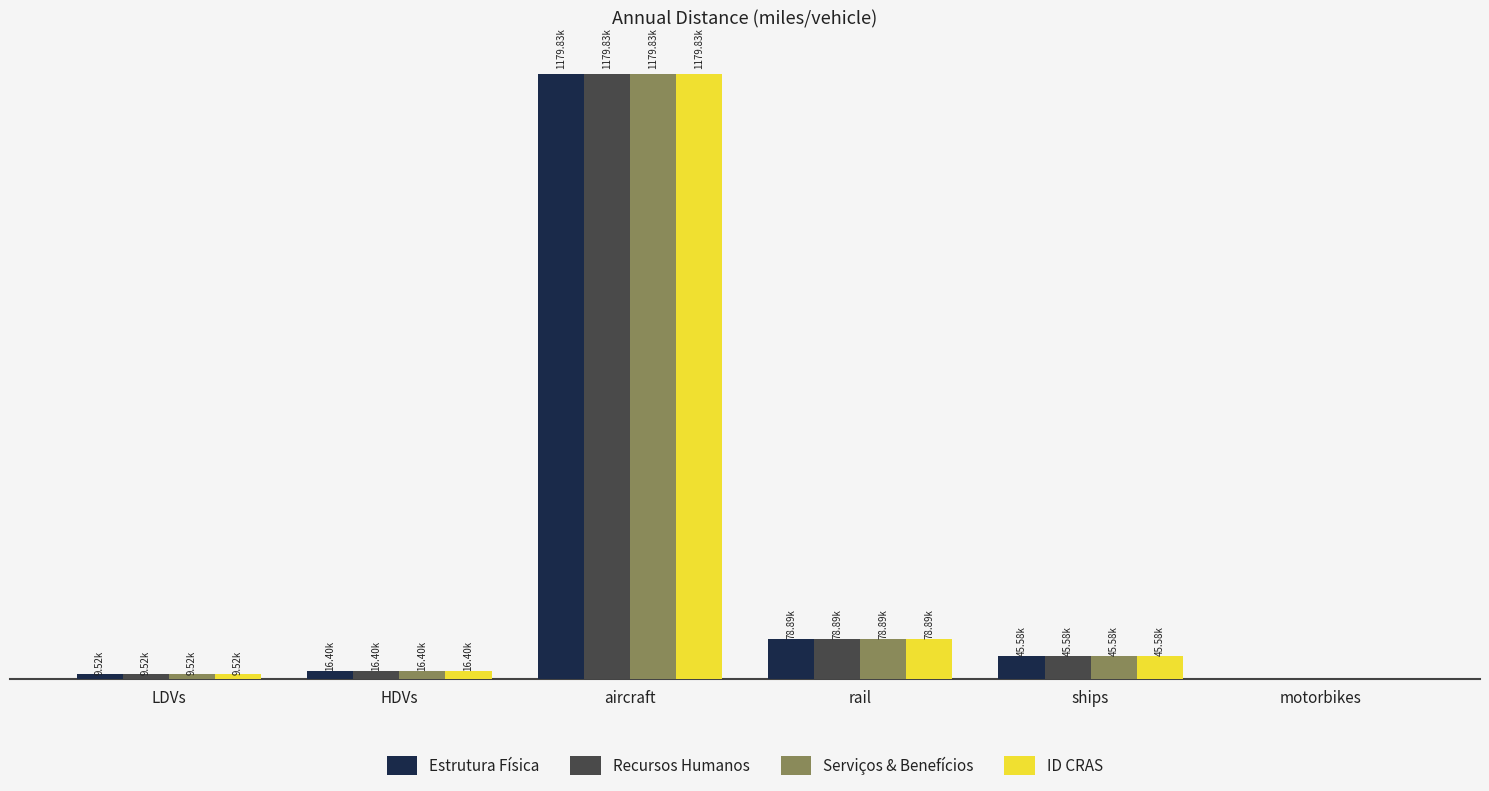

What is the label of the 2nd bar from the left?

HDVs